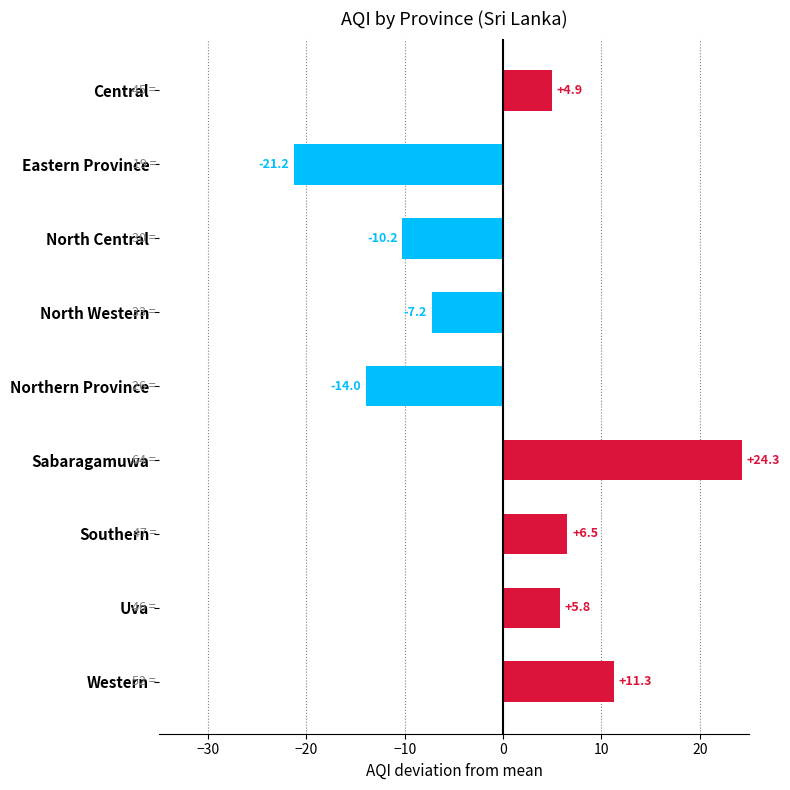

List the labels in order of value, largest first.

Sabaragamuwa, Western, Southern, Uva, Central, North Western, North Central, Northern Province, Eastern Province